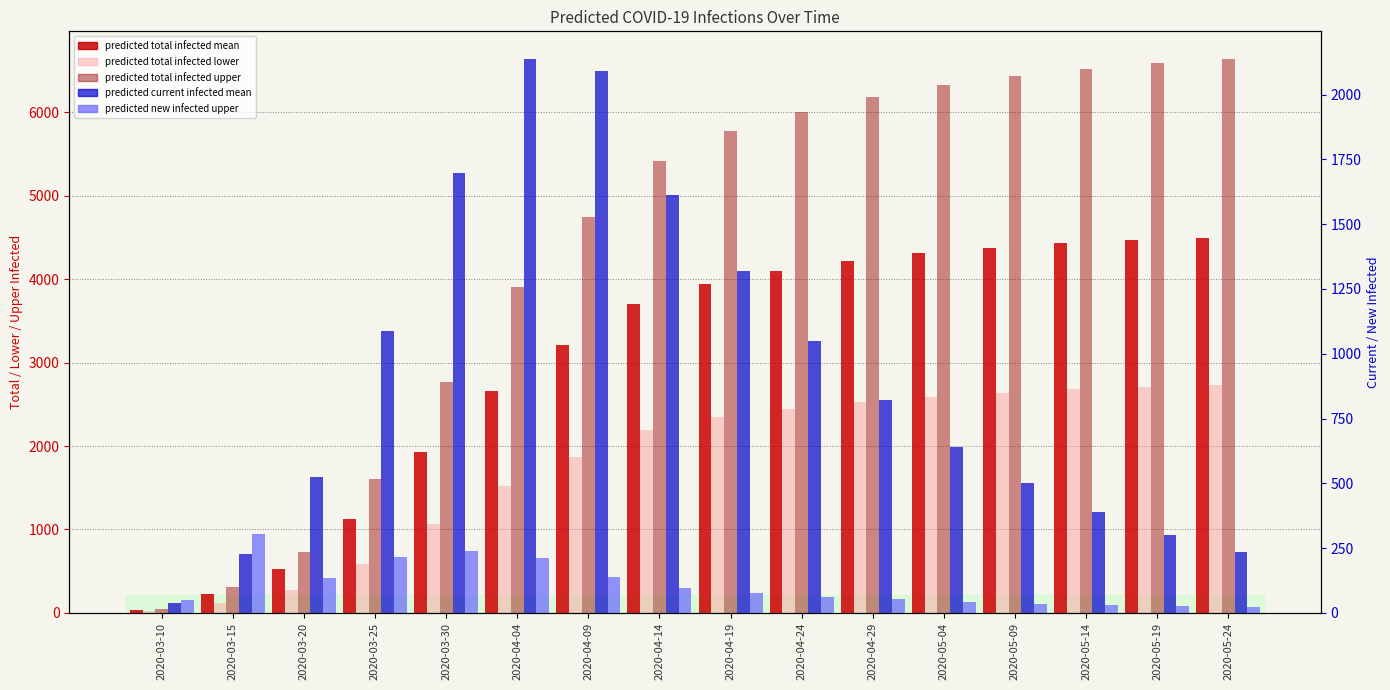

What value does the predicted_current_infected_mean series have at 2020-03-10?

38